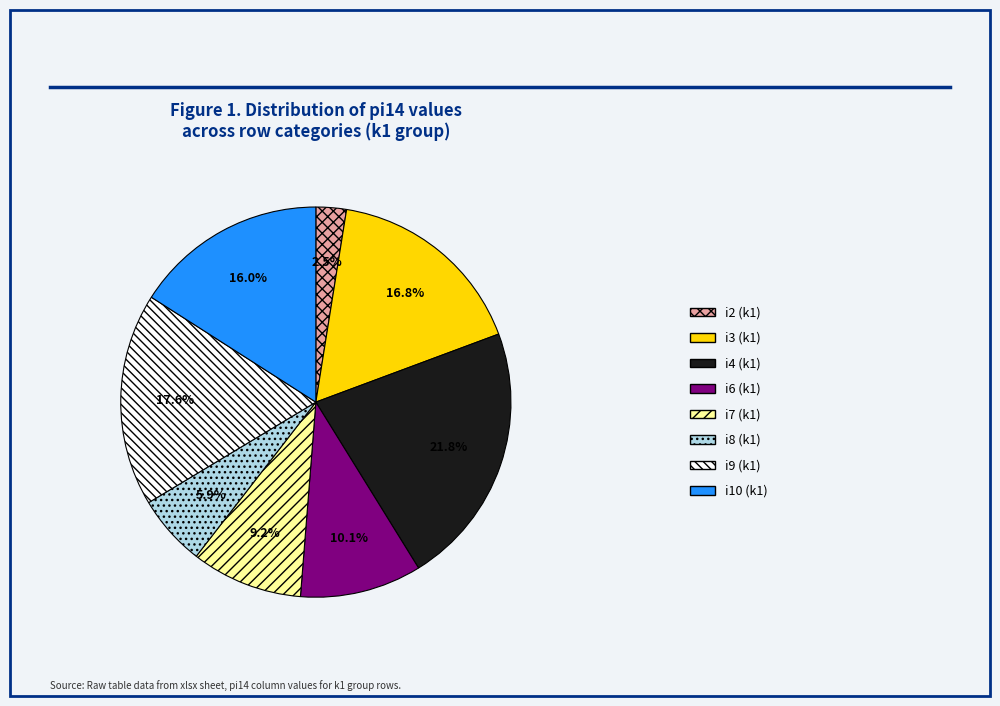

Is there a majority slice in this chart?

No